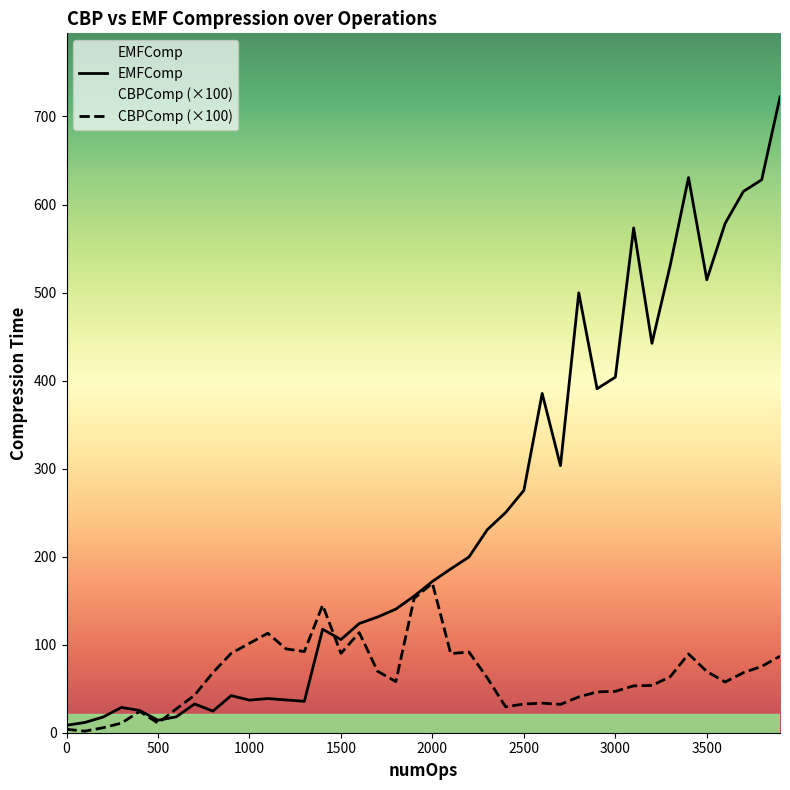

Which series has the widest spread of values?

EMFComp